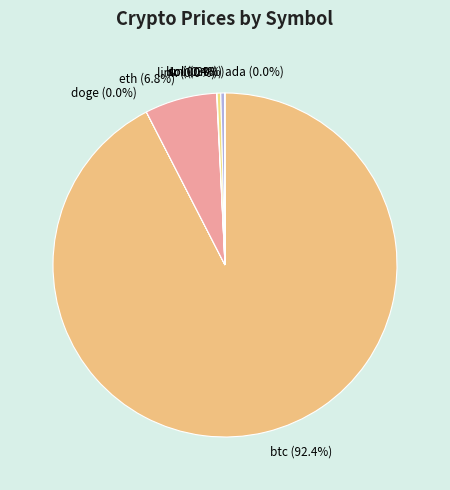

Is it true that btc is 85% of the pie?

False